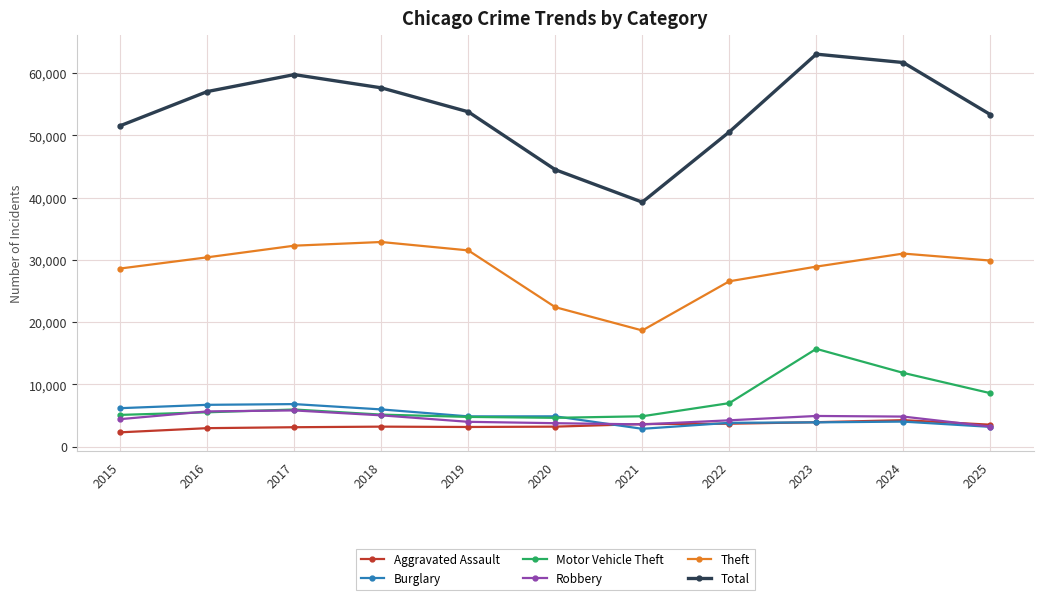

At how many categories does at least one series exceed 15454?

11